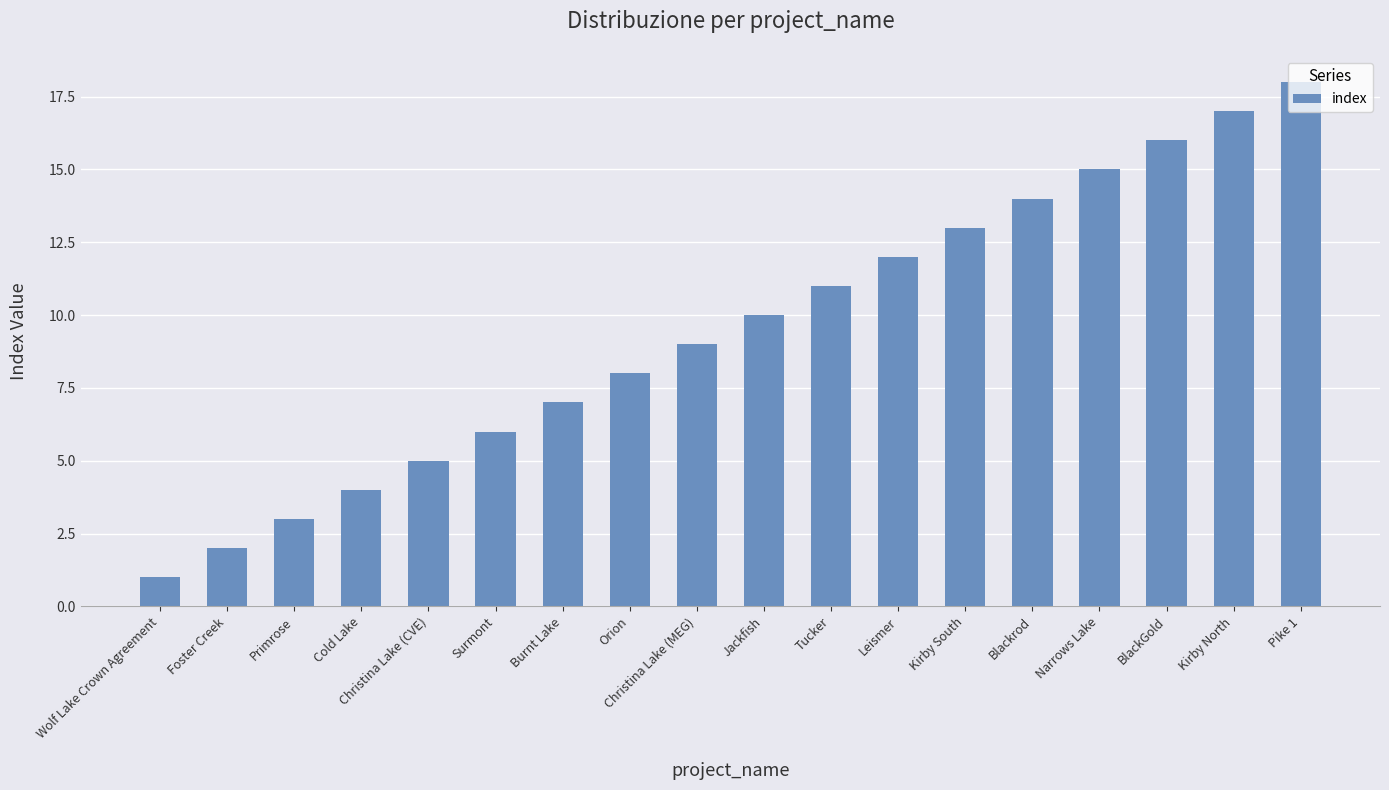

What is the change in value from Christina Lake (CVE) to Narrows Lake?

+10